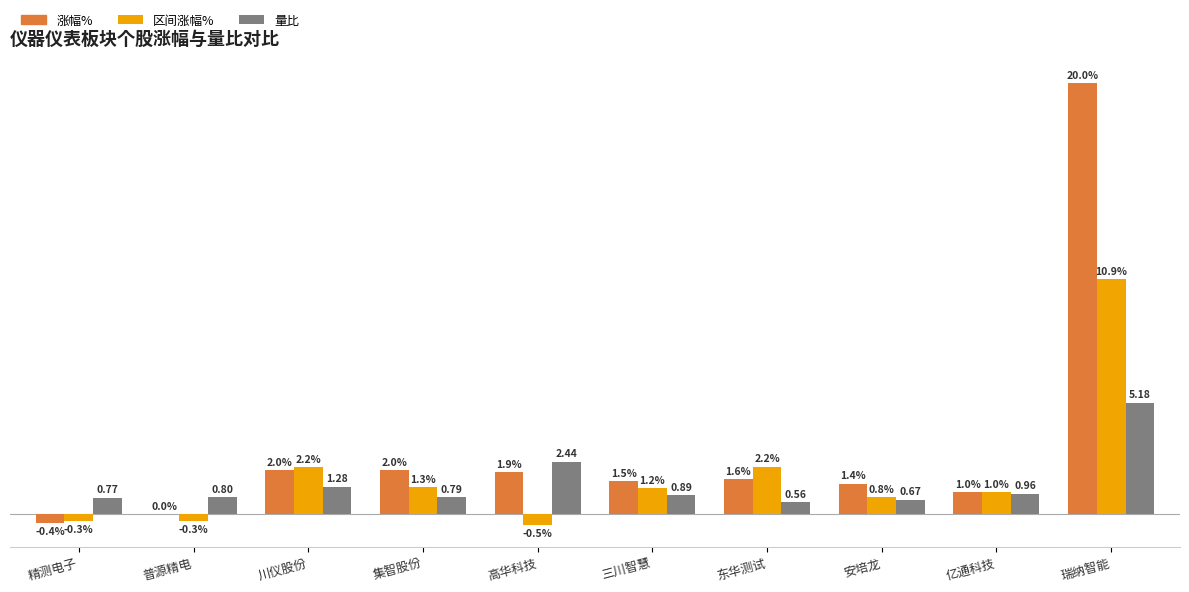

What is the maximum value for 涨幅%?

20.0